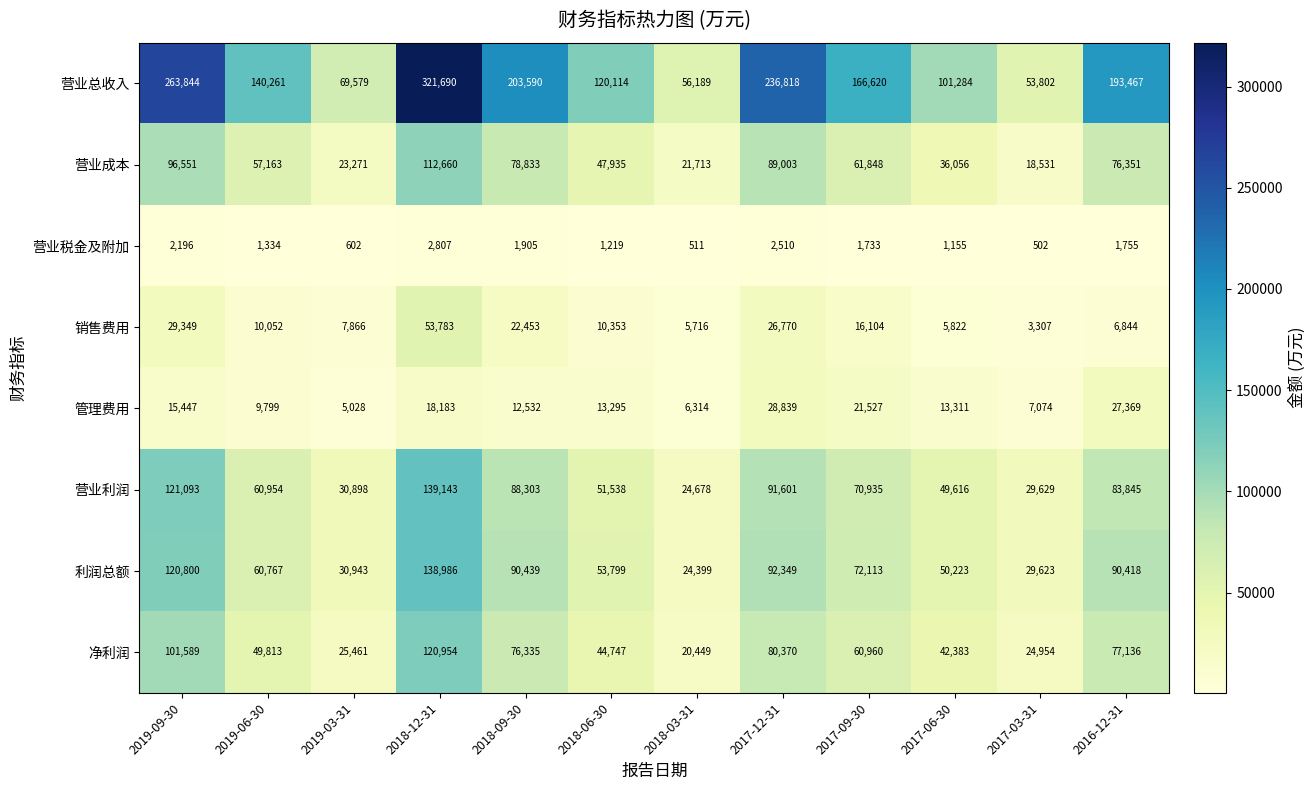

Which label corresponds to the smallest value in the chart?

2017-03-31